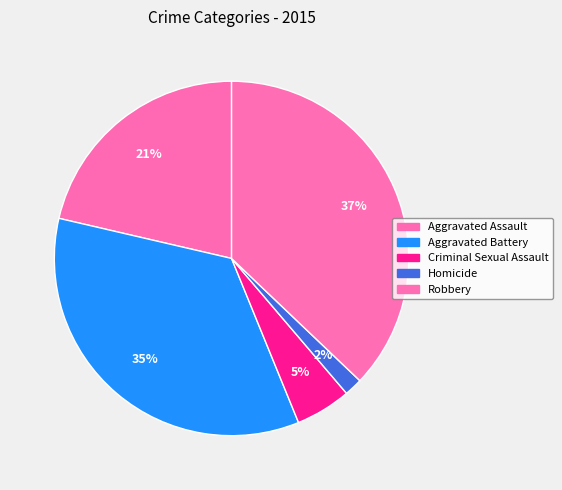

How many slices are in this pie chart?

5